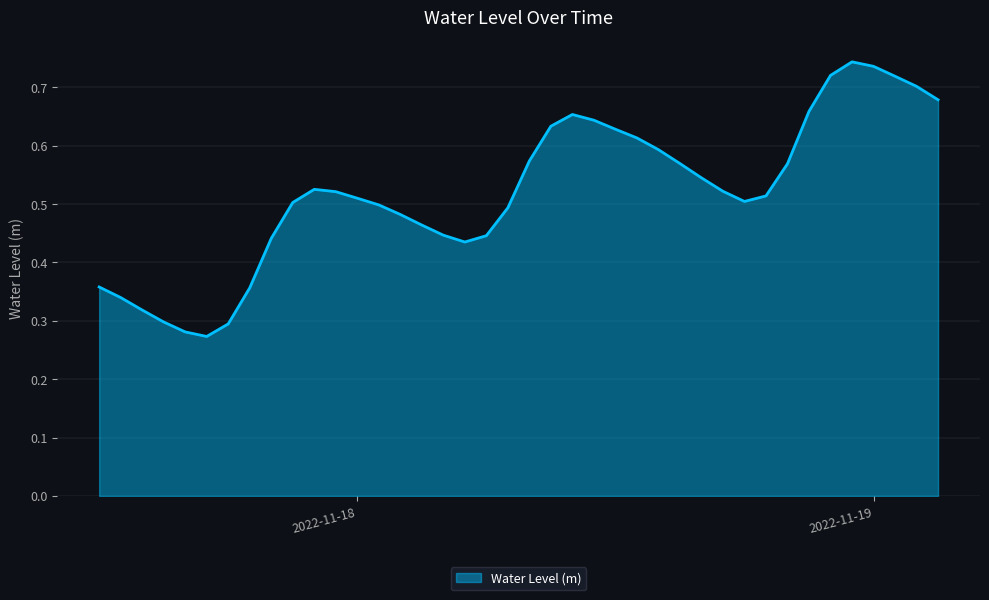

Does the chart have visible grid lines?

Yes